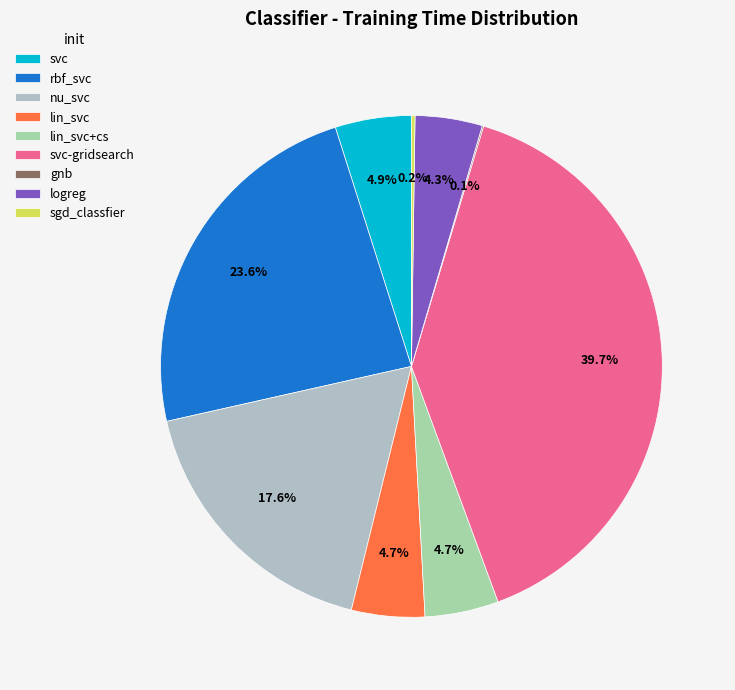

Is there any slice that represents more than half of the pie?

No